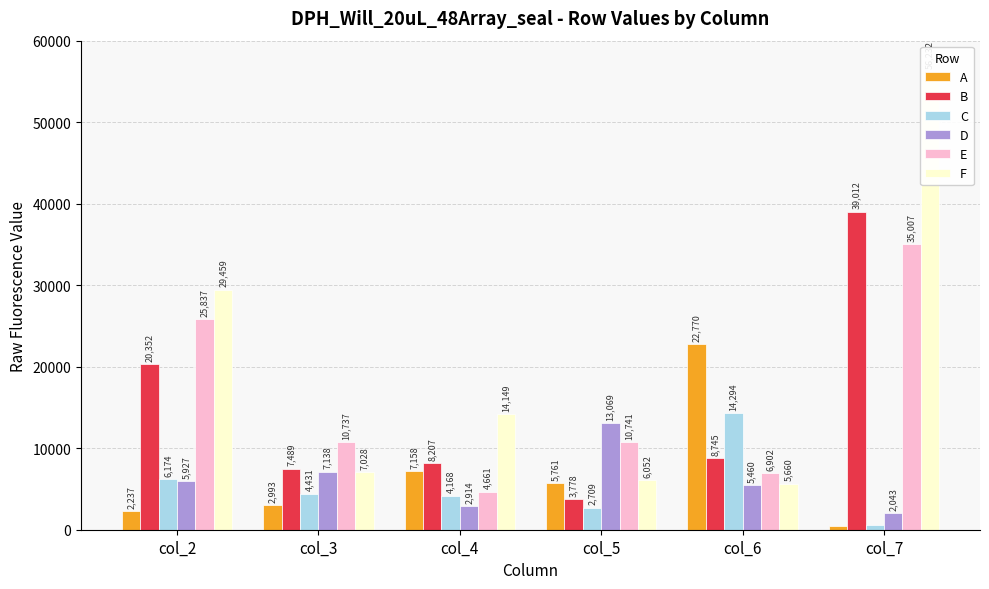

Rank the series at col_6 from highest to lowest value.

A, C, B, E, F, D